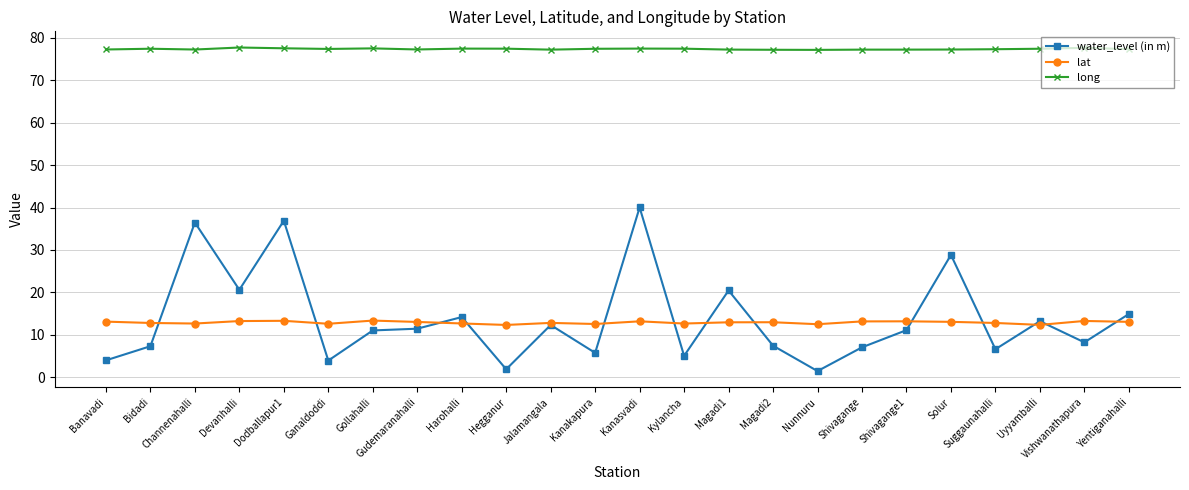

At Nunnuru, list the series in order from smallest to largest.

water_level (in m), lat, long